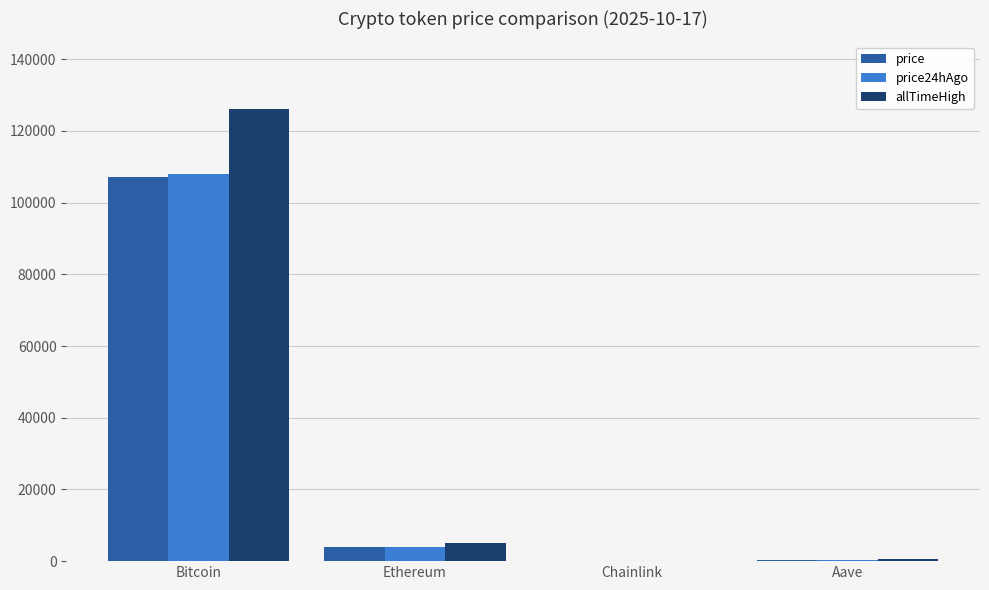

Is it true that allTimeHigh equals 202889.9 at Bitcoin?

False